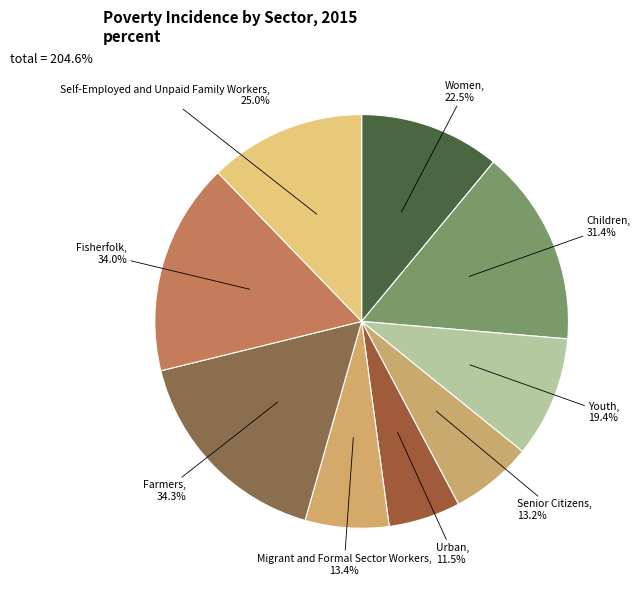

Which category has the smallest portion of the pie?

Urban